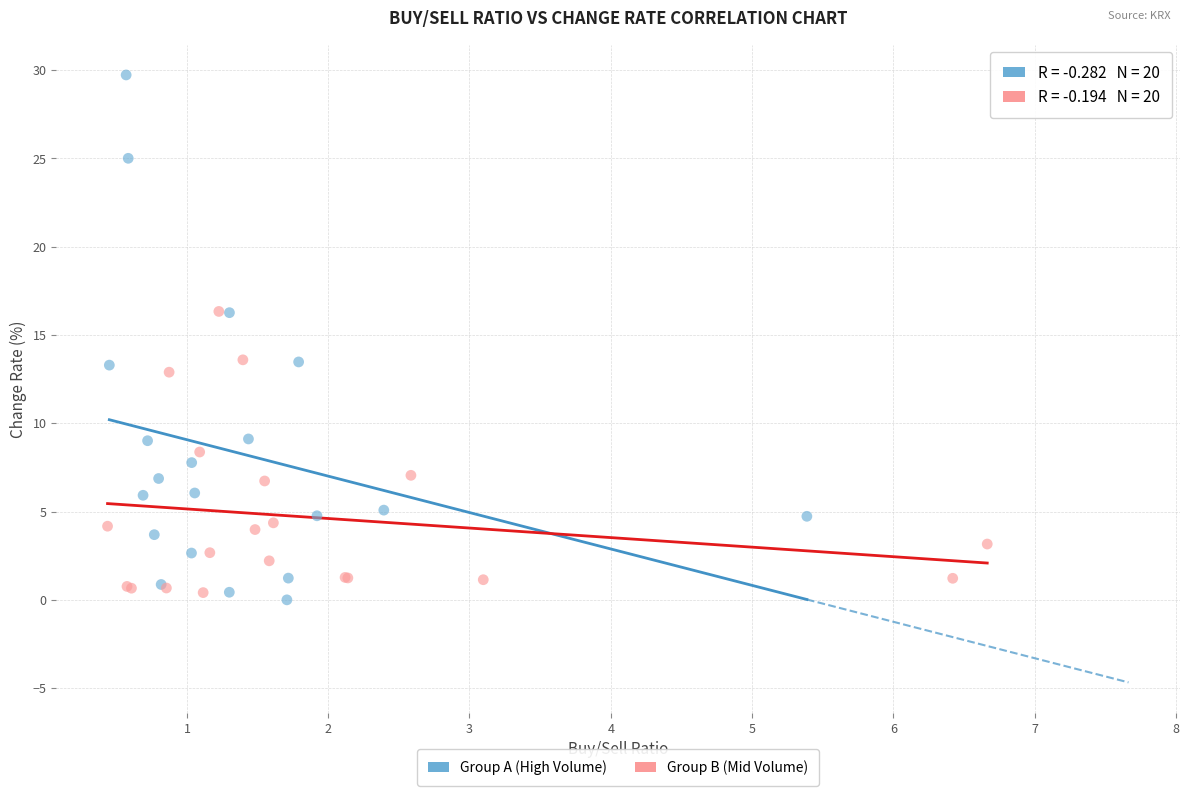

Which series has the largest Y range (max minus min)?

Group A (High Volume)